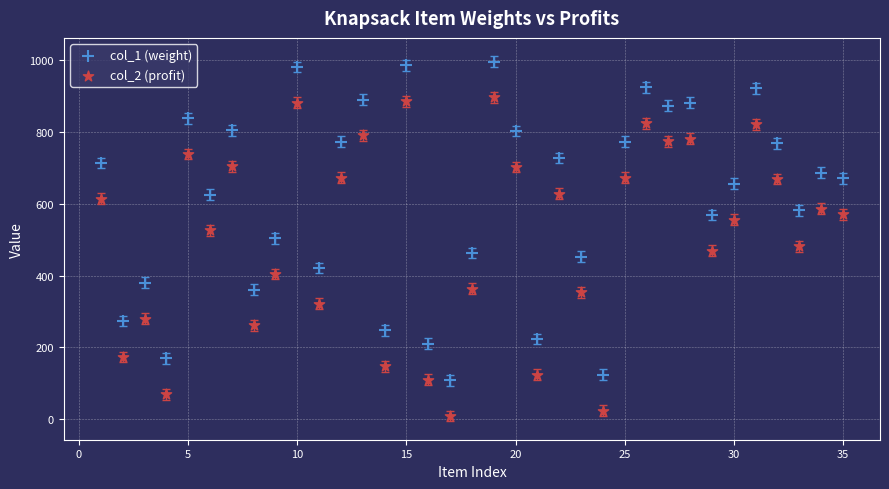

What are all the series names shown in the legend?

col_1 (weight), col_2 (profit)